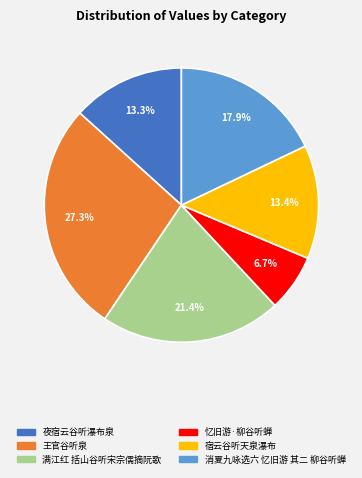

What is the largest slice in the pie chart?

王官谷听泉